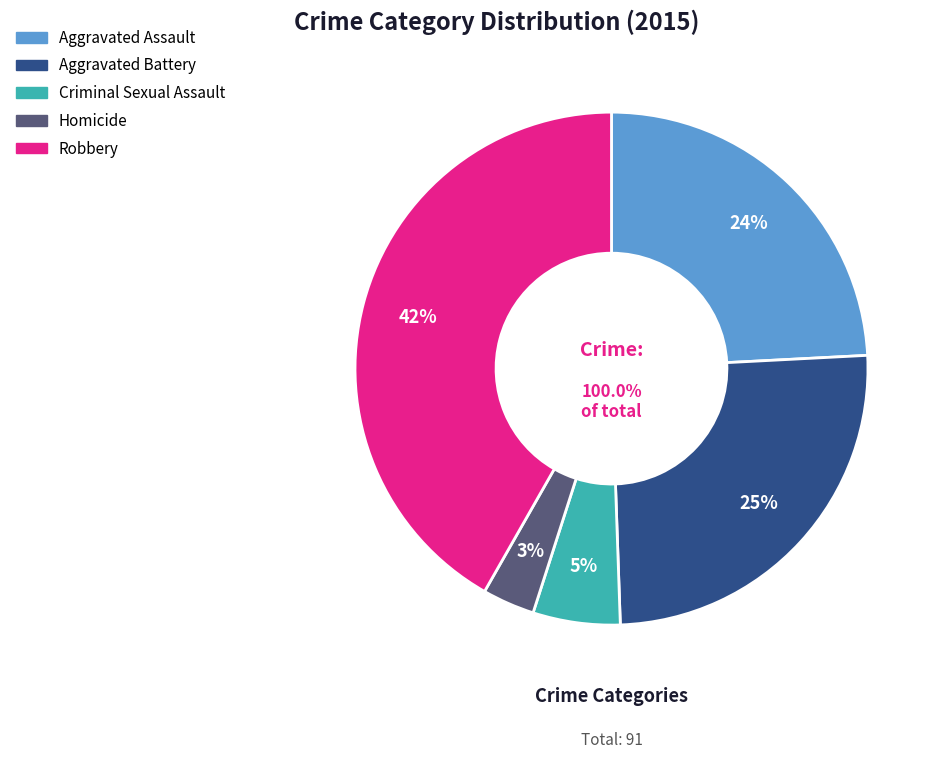

What percentage is NOT represented by Robbery?

58.2%